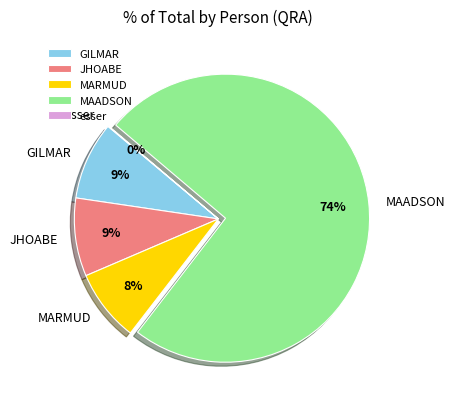

Does any single category account for the majority?

Yes